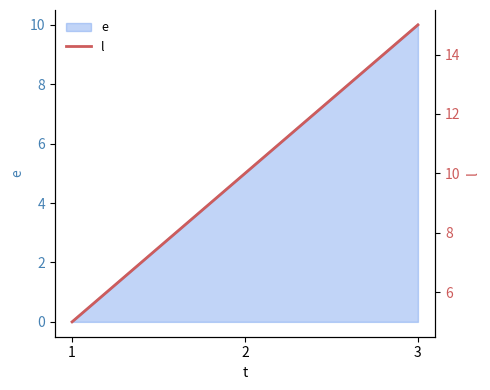

Reading left to right, list all the values displayed in this chart.

1=5	2=10	3=15